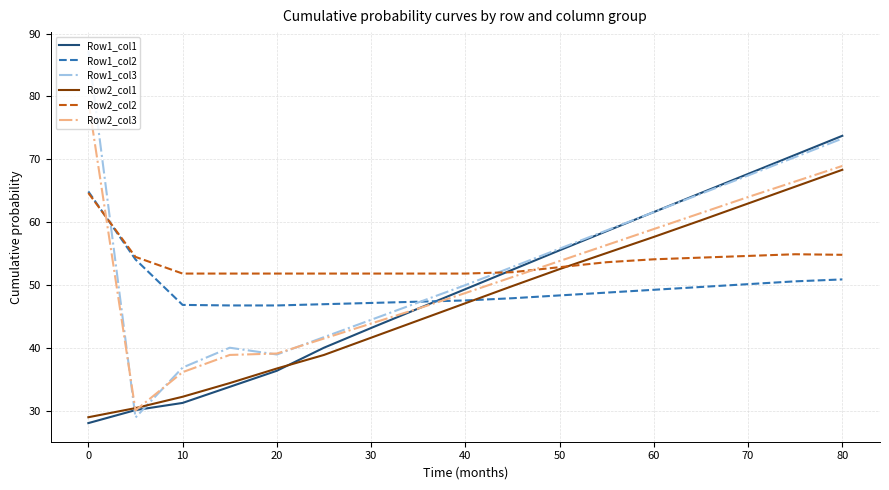

Which series has the widest spread of values?

Row1_col3